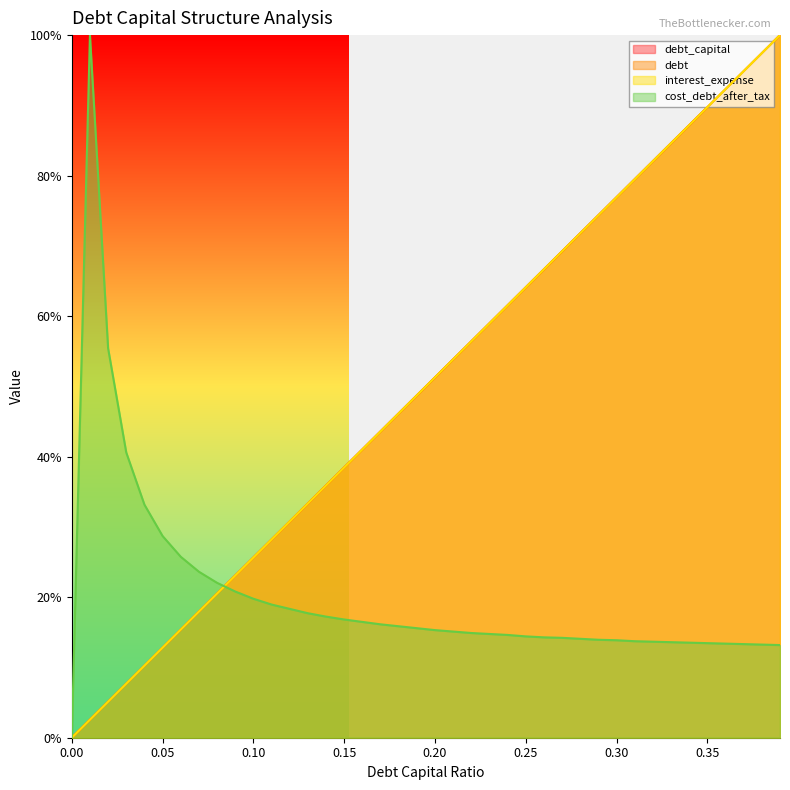

How many intersections are there between debt_capital and cost_debt_after_tax?

1